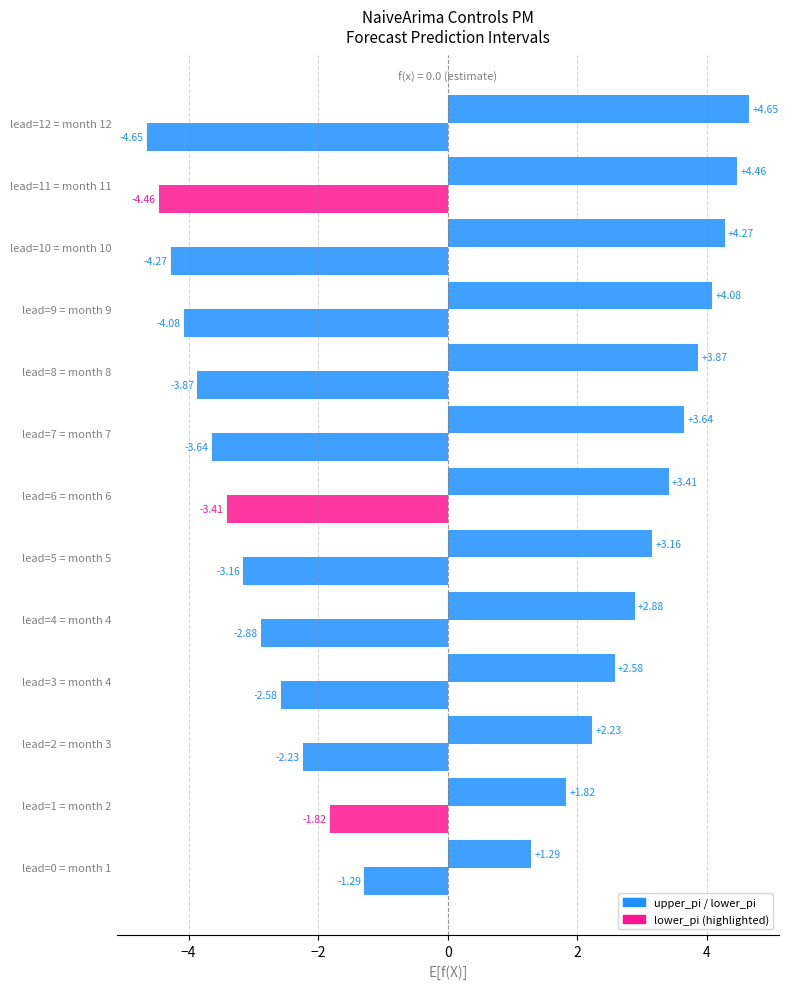

How many data points does each series have?

13